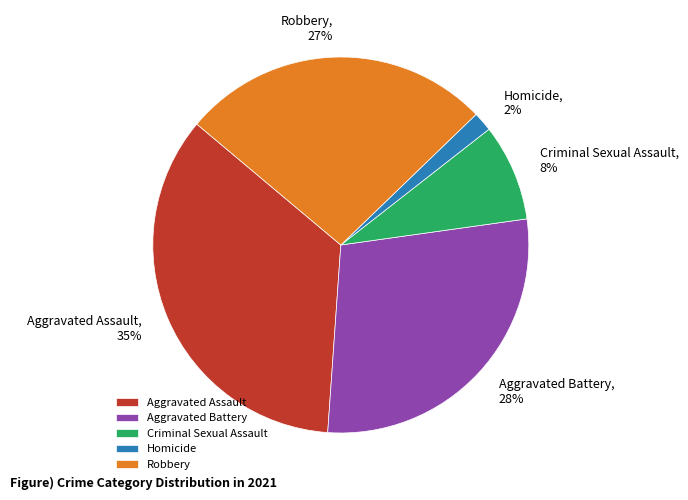

Does Aggravated Assault represent more than half of the total?

No